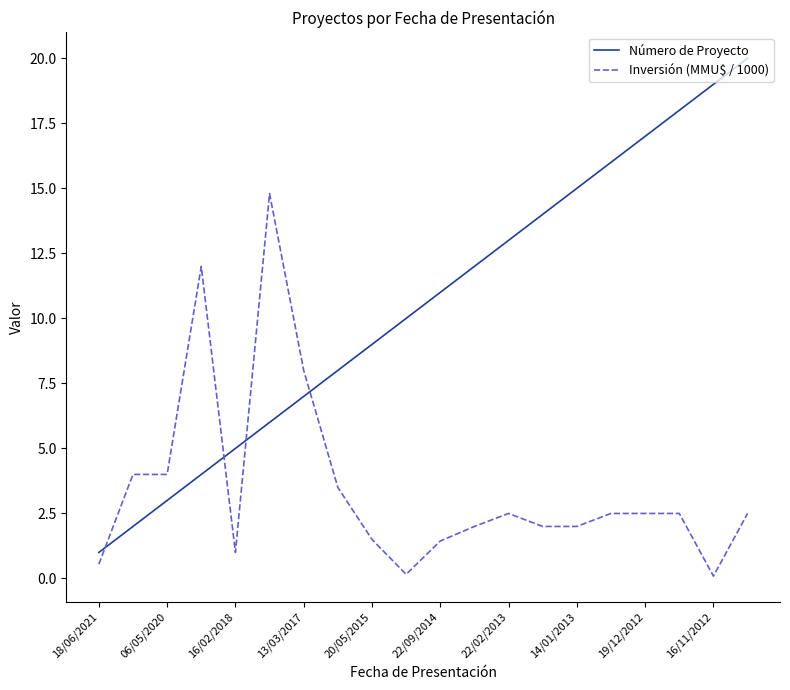

Which series has the widest spread of values?

Número de Proyecto